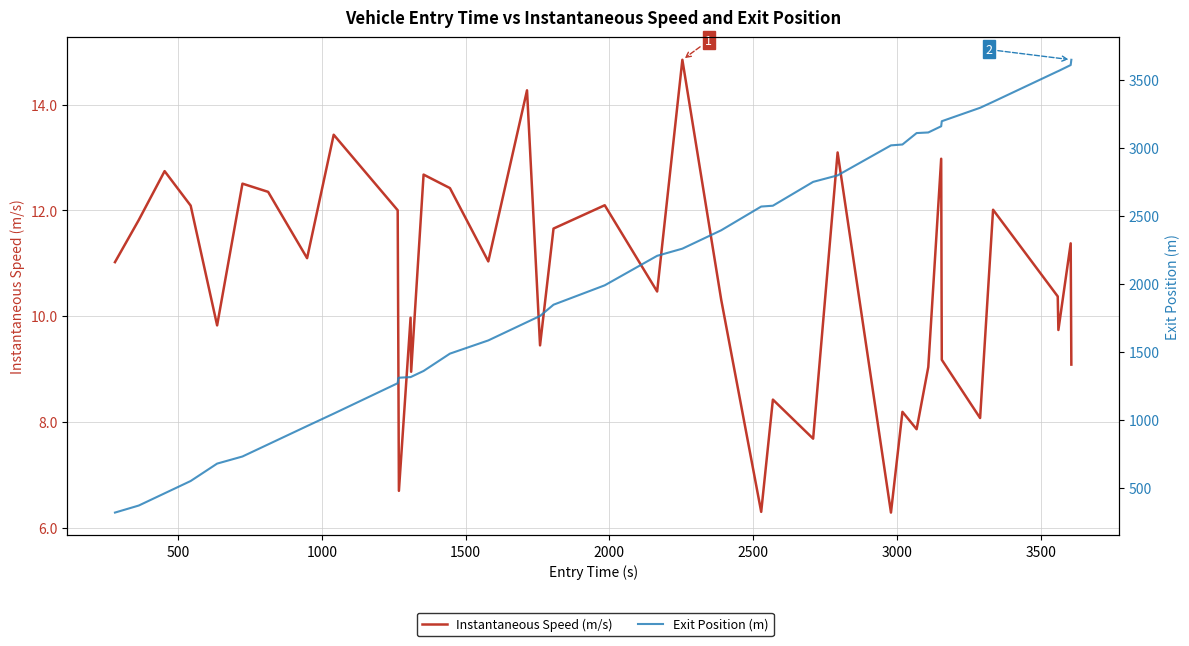

The Exit Position (m) series shows 300.9 at 2500. True or false?

False